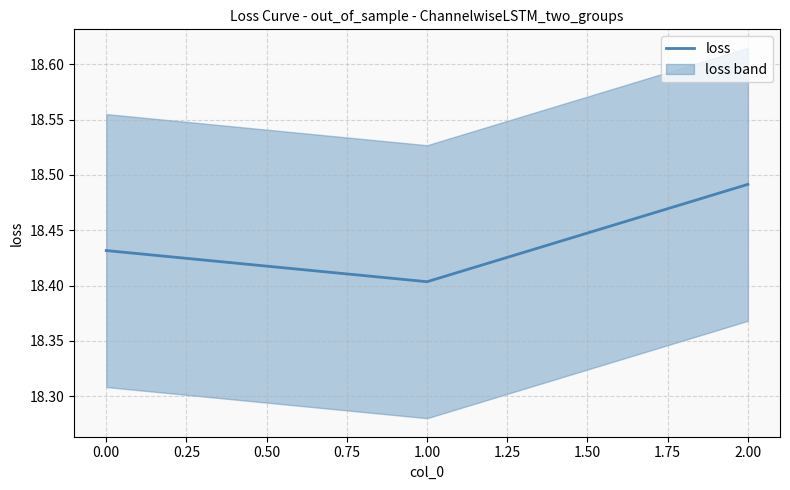

Reading left to right, transcribe all the data shown in this chart.

18.4	18.4	18.5